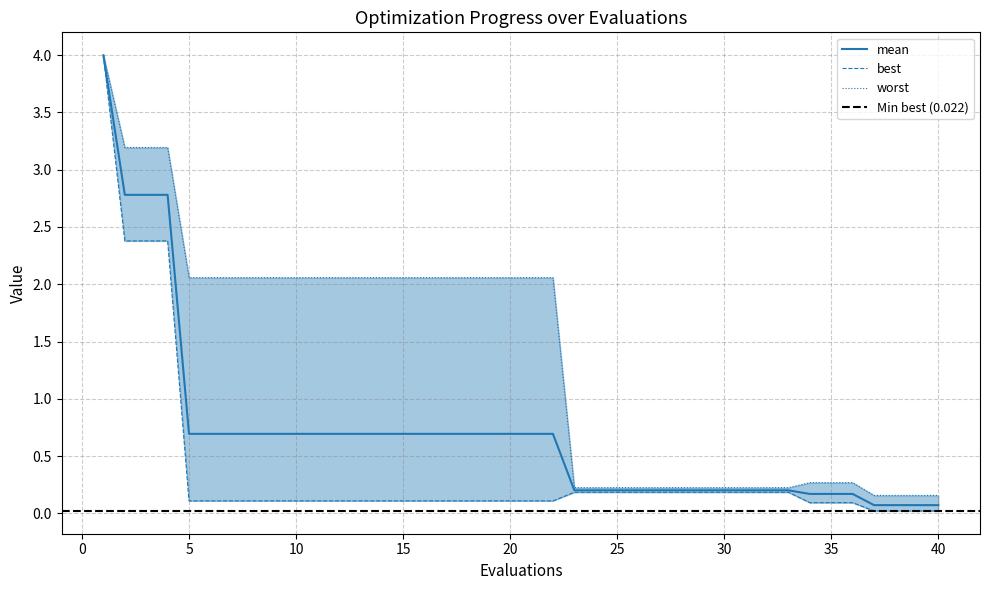

Is this an area chart (filled region under the line)?

No